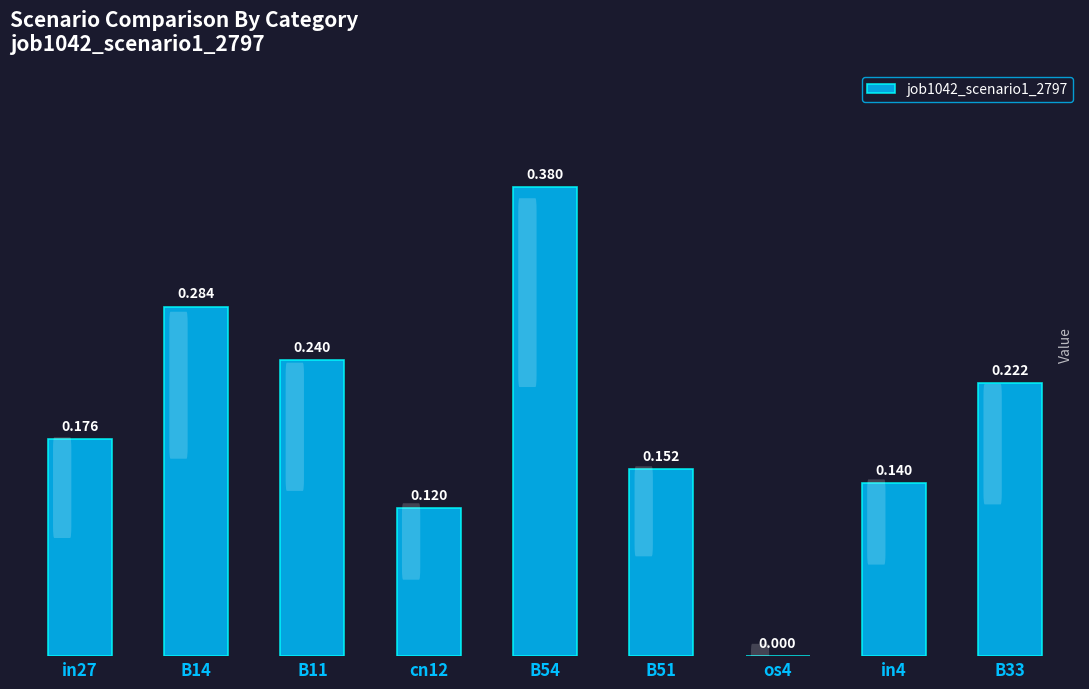

What is the change in value from in27 to os4?

-0.2